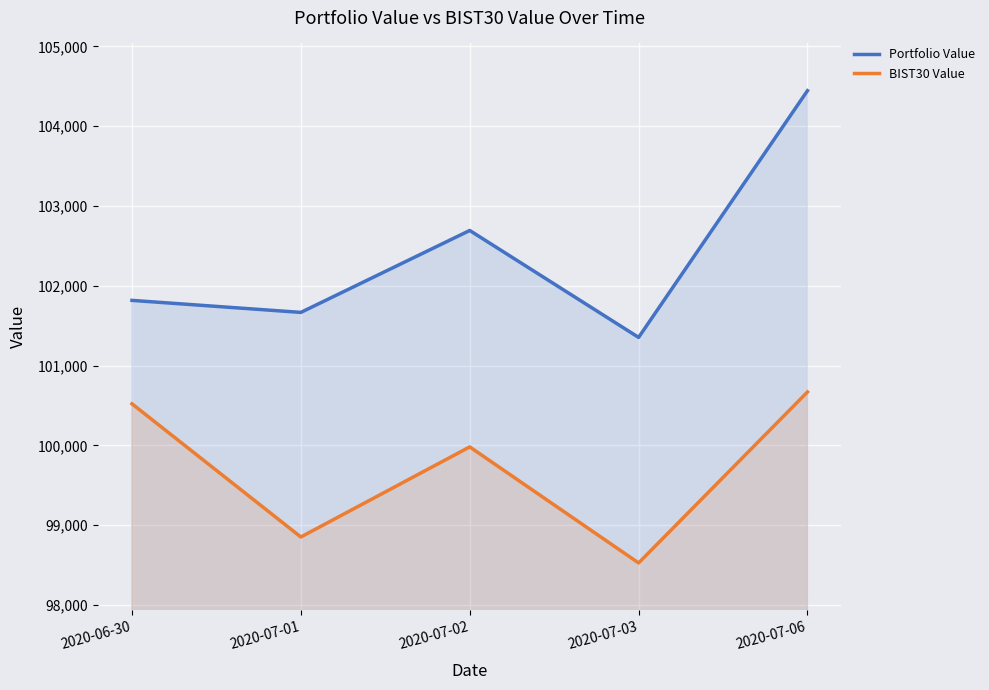

Which series has the widest spread of values?

Portfolio Value